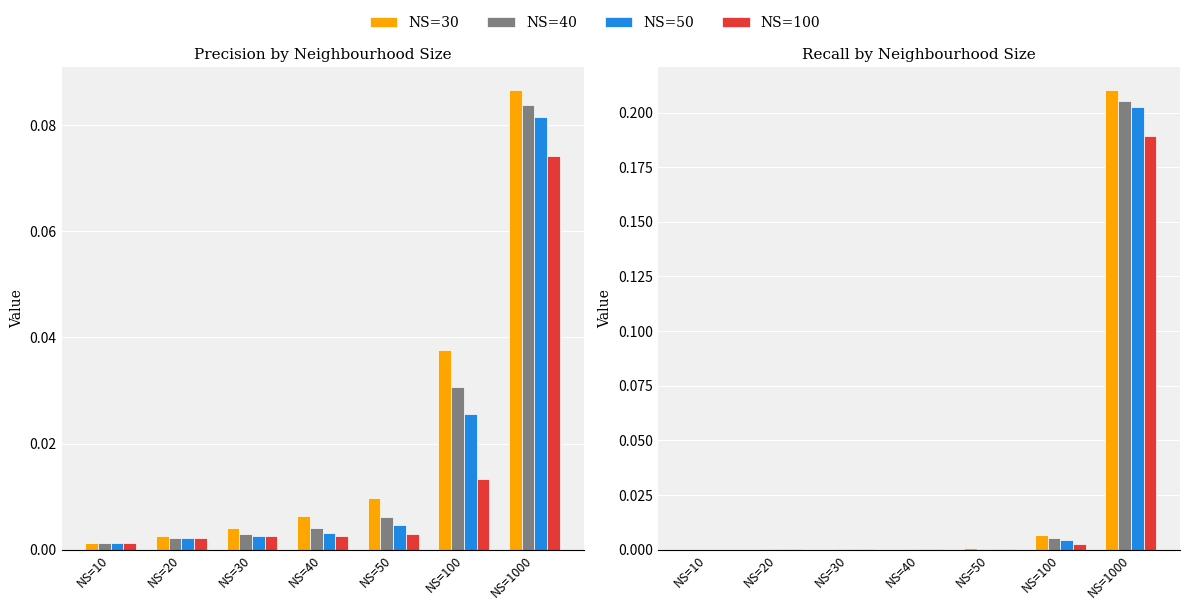

What is the value of the NS=40 bar at the 7th from the left?

0.2